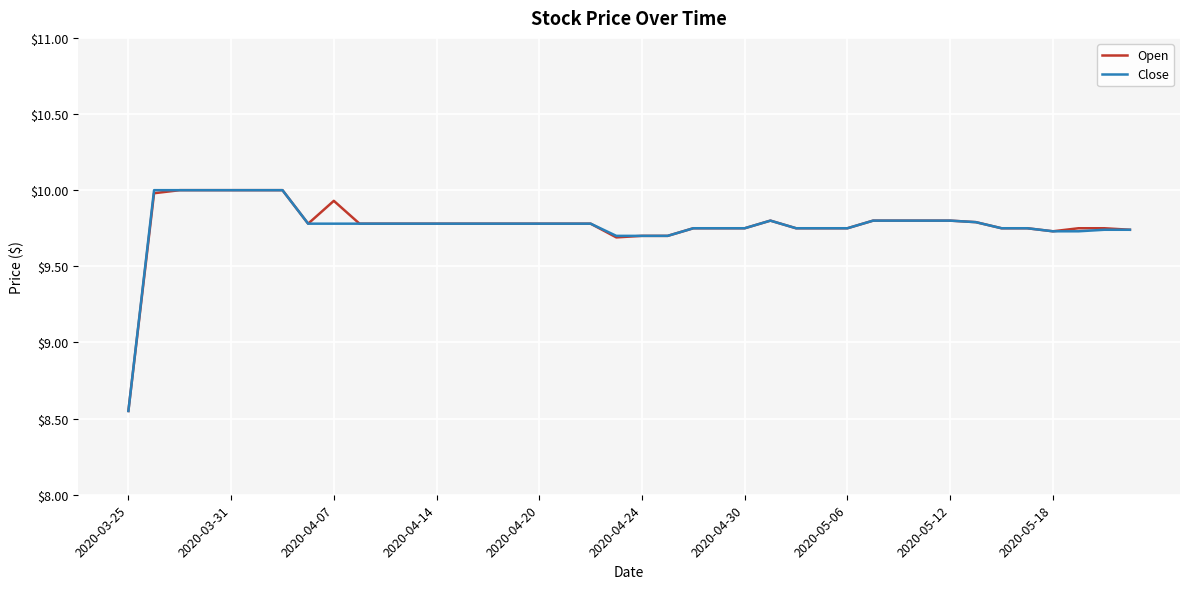

What is the maximum value shown in the chart?

10.0